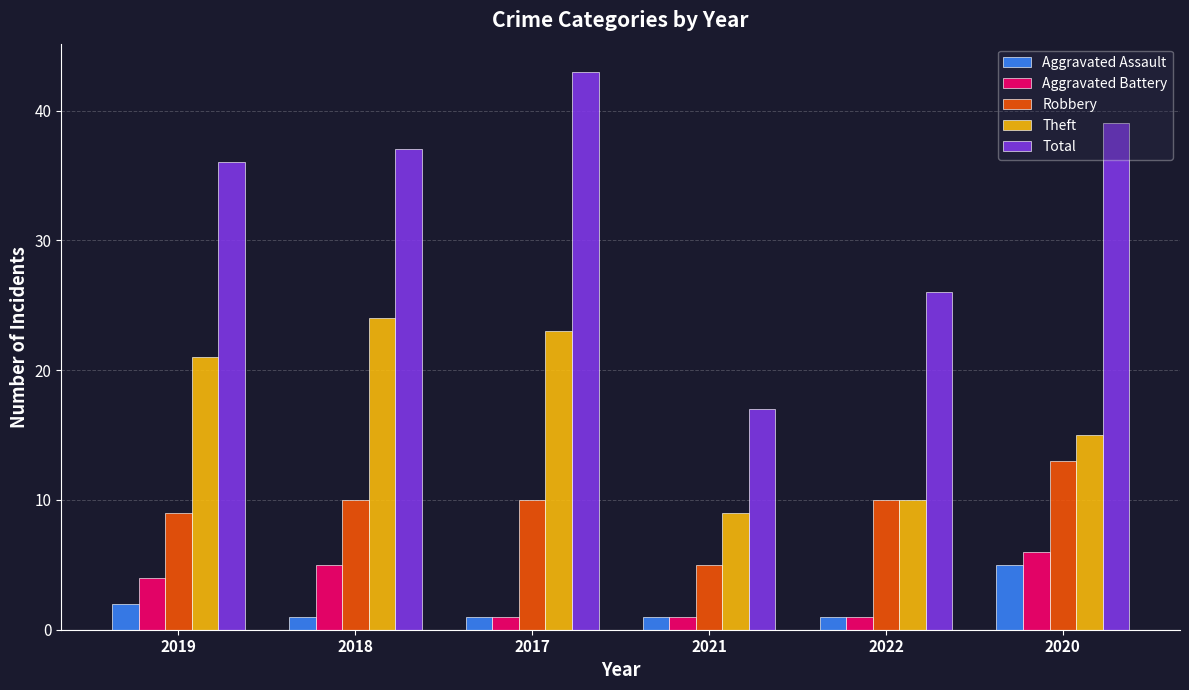

Which series changed the most between 2021 and 2022?

Total